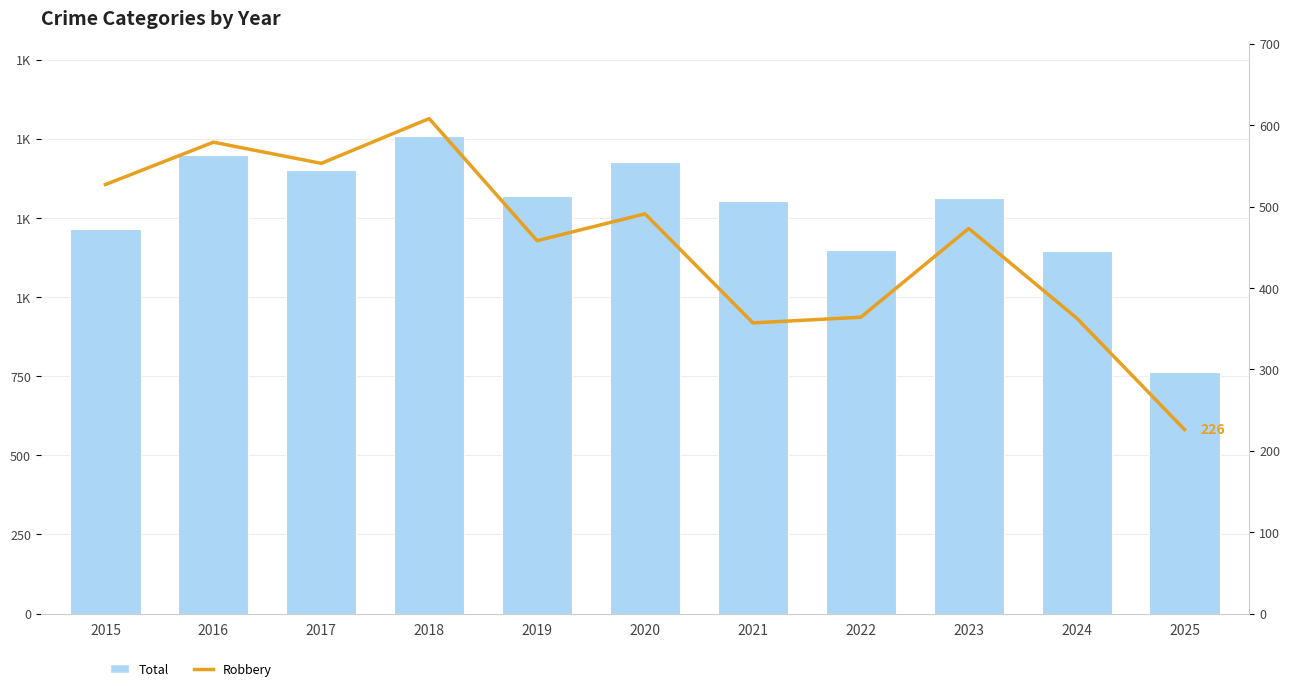

Which series has the widest spread of values?

Total